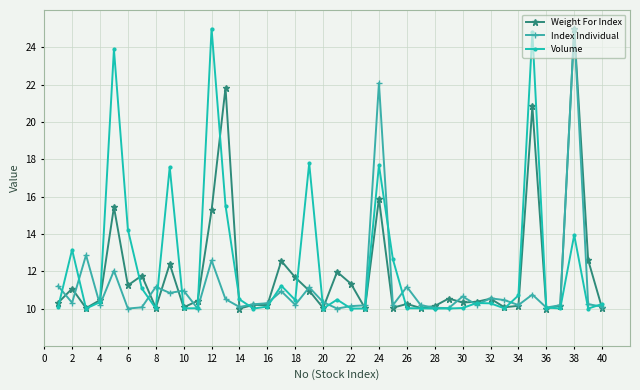

What is the difference between the second highest and minimum values in the Weight For Index series?

11.8